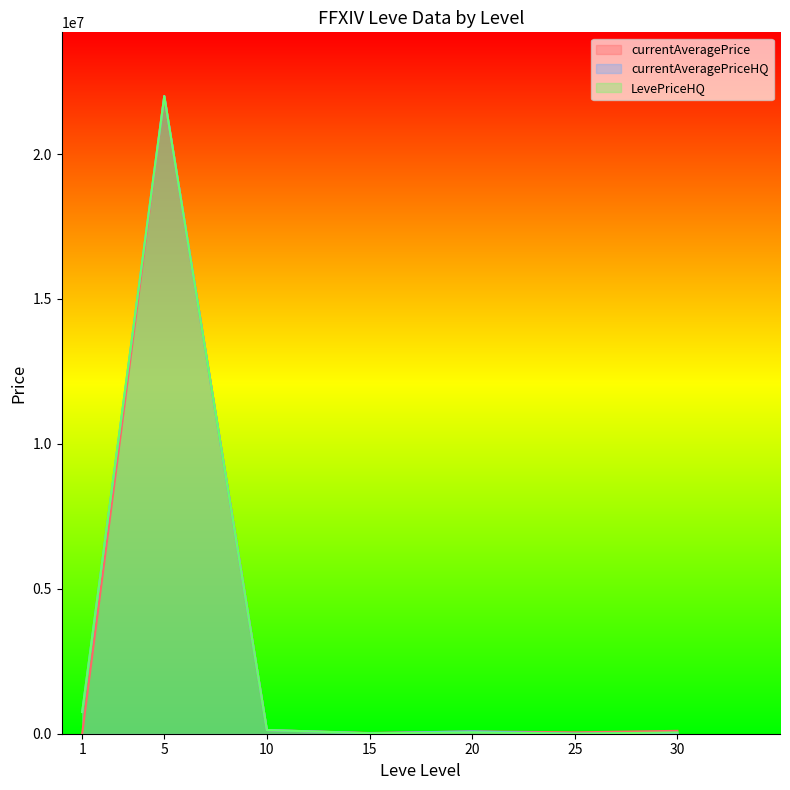

What is the value of the currentAveragePriceHQ point at the 4th from the left?

16473.8